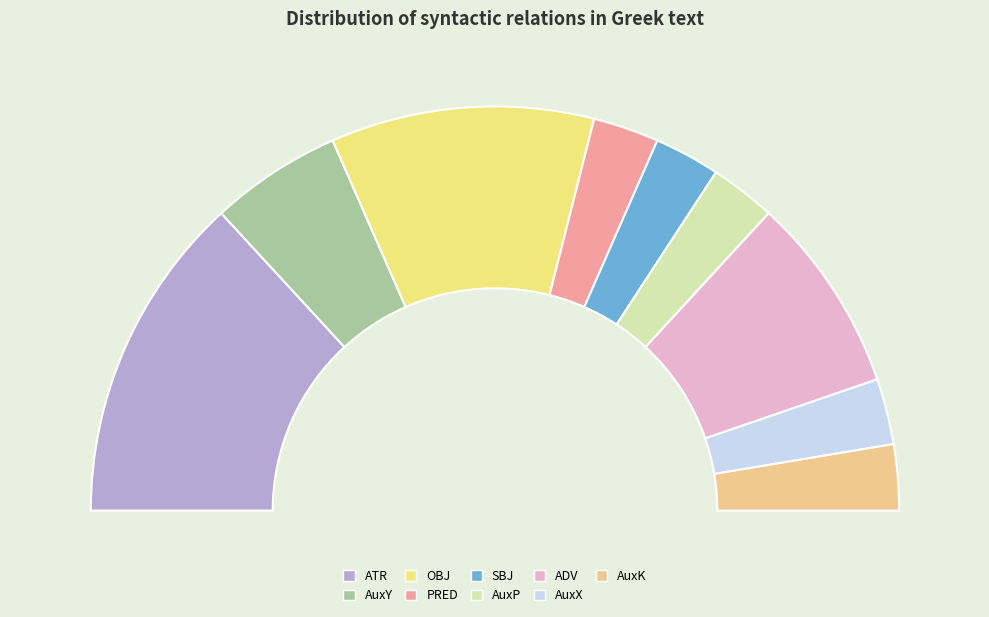

Is it true that PRED is 19% of the pie?

False